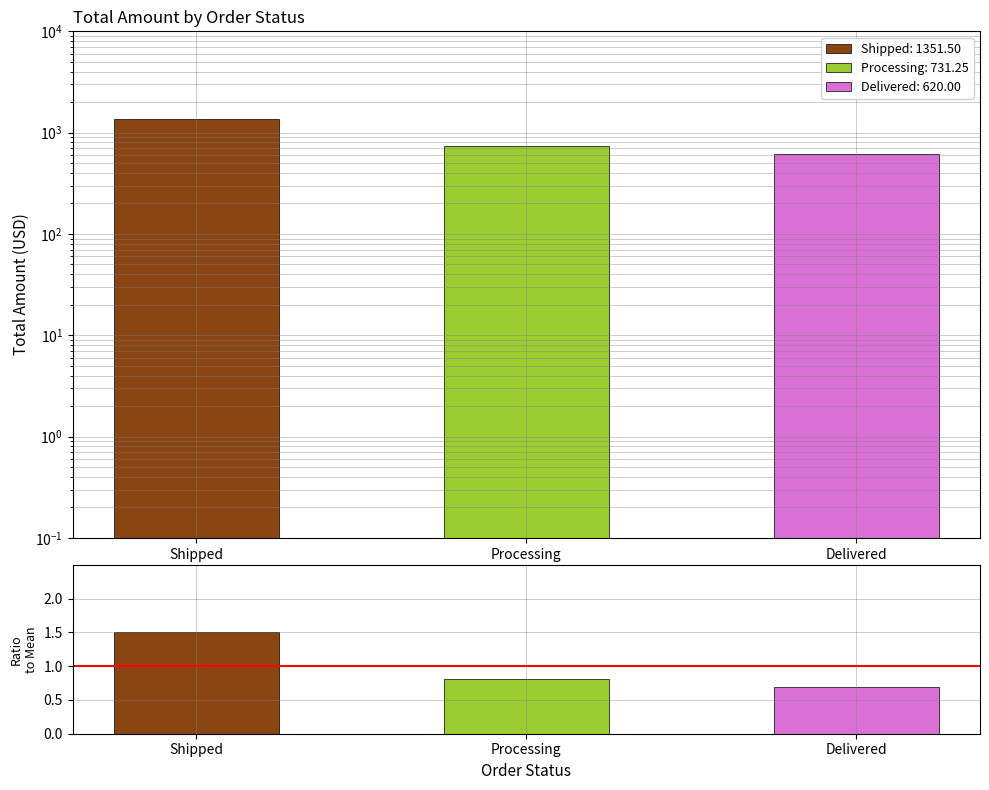

Reading left to right, list all the values displayed in this chart.

Shipped: Shipped=1351.5	Processing=0.0	Delivered=0.0
Processing: Shipped=0.0	Processing=731.2	Delivered=0.0
Delivered: Shipped=0.0	Processing=0.0	Delivered=620.0
Ratio: Shipped=1.5	Processing=0.8	Delivered=0.7